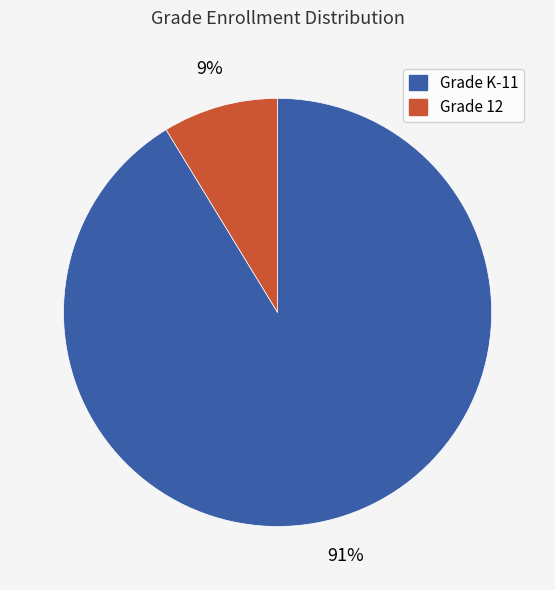

Does any single category account for the majority?

Yes